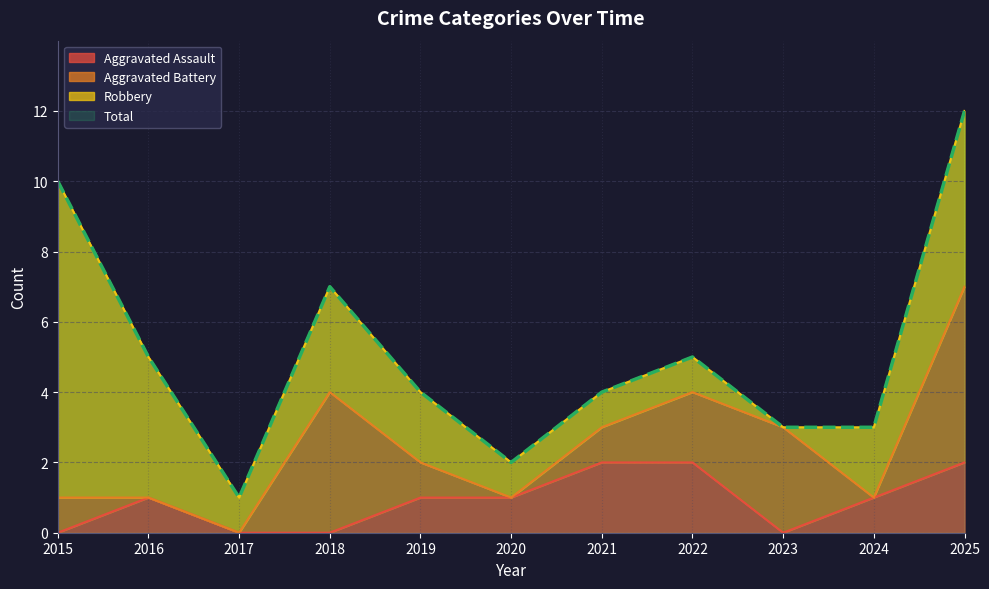

At which category does Total reach its first local valley?

2017